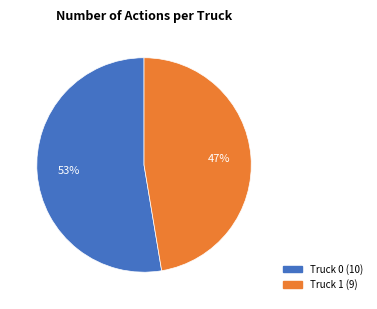

True or false: Truck 0 accounts for 53% of the total.

True